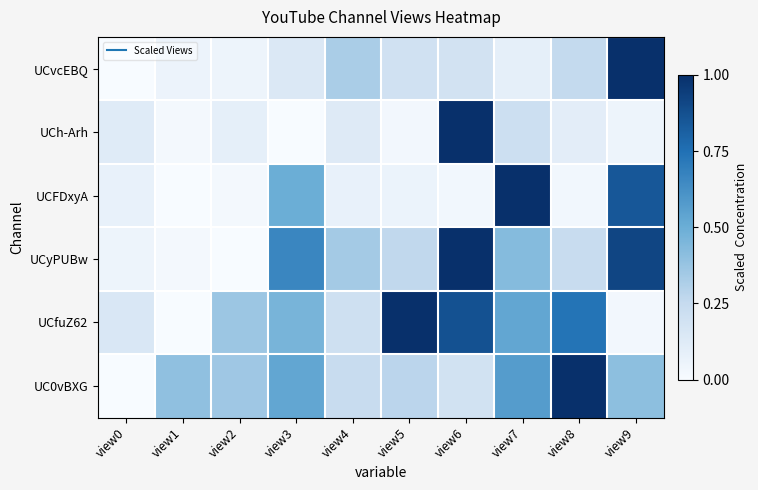

At which category is the sum across all series the highest?

view6